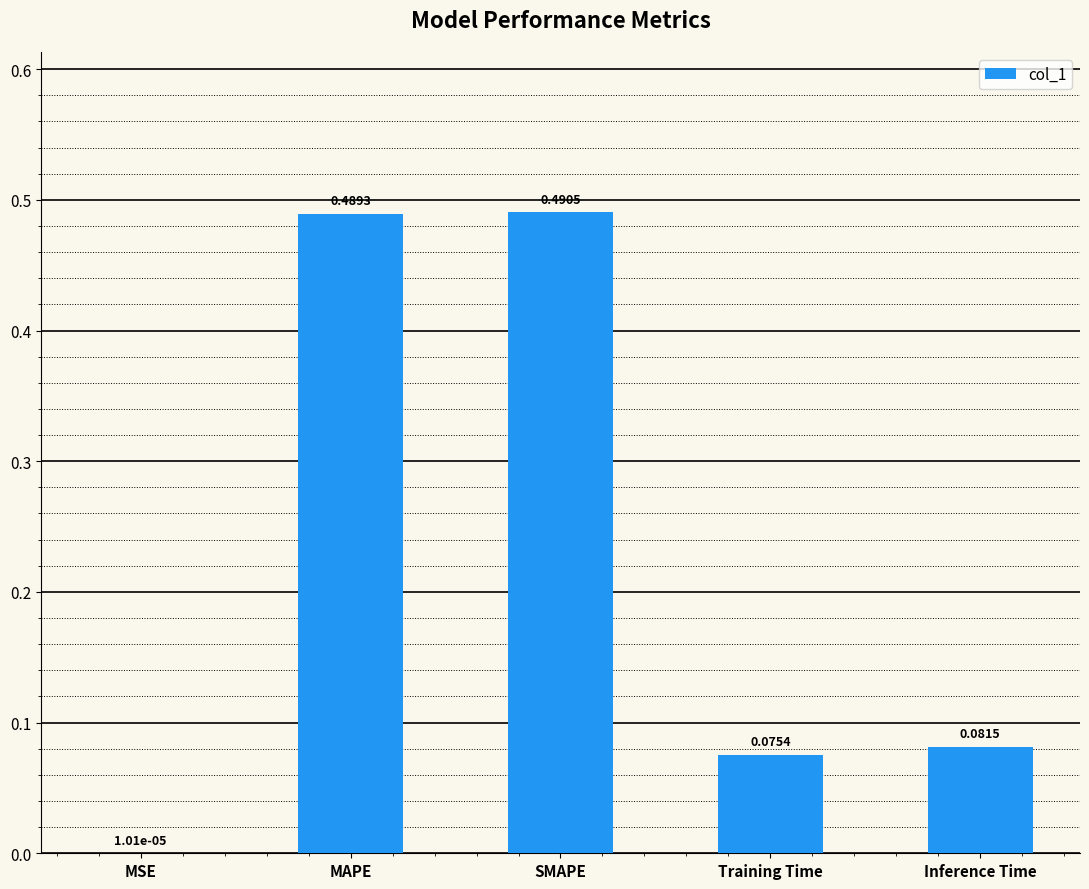

What is the sum of all values?

1.1